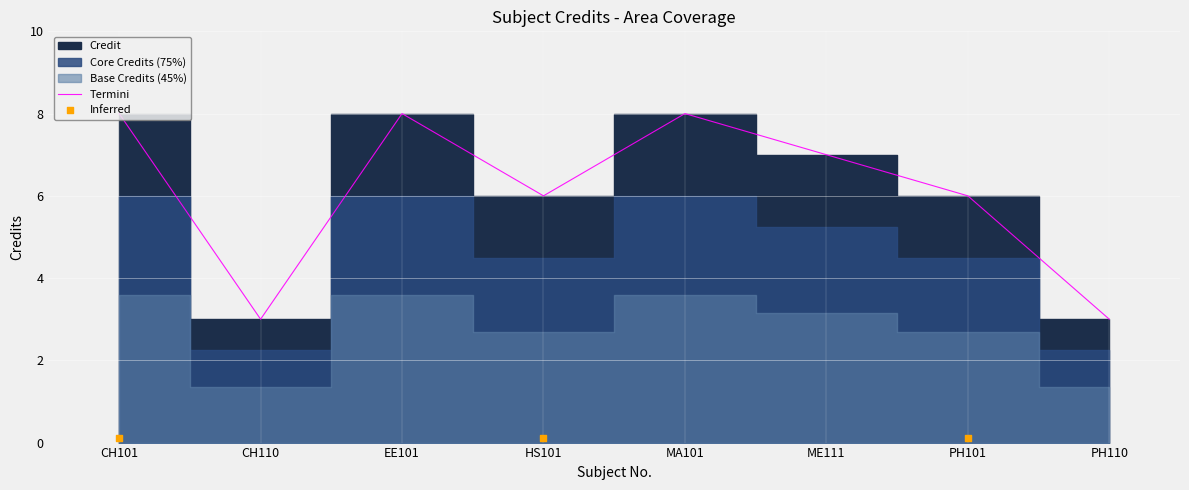

What is the change in value from CH101 to ME111?

-1